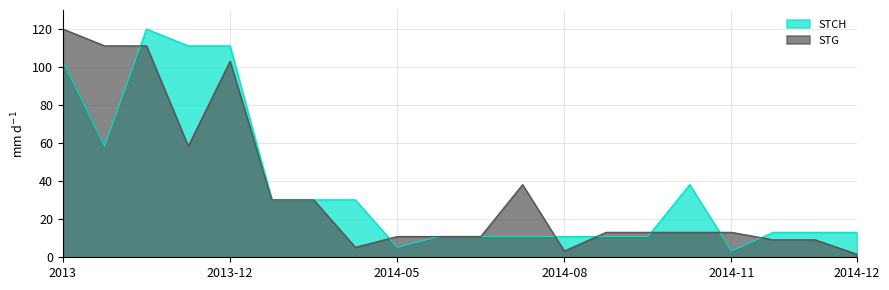

Reading left to right, what are all the values shown in this chart?

STCH: 103.1	58.4	120.0	111.2	111.2	30.2	30.2	30.2	5.2	10.9	10.9	10.9	10.9	10.9	10.9	38.2	3.3	13.1	13.1	13.1
STG: 120.0	111.2	111.2	58.4	103.1	30.2	30.2	5.2	10.9	10.9	10.9	38.2	3.3	13.1	13.1	13.1	13.1	9.2	9.2	1.6